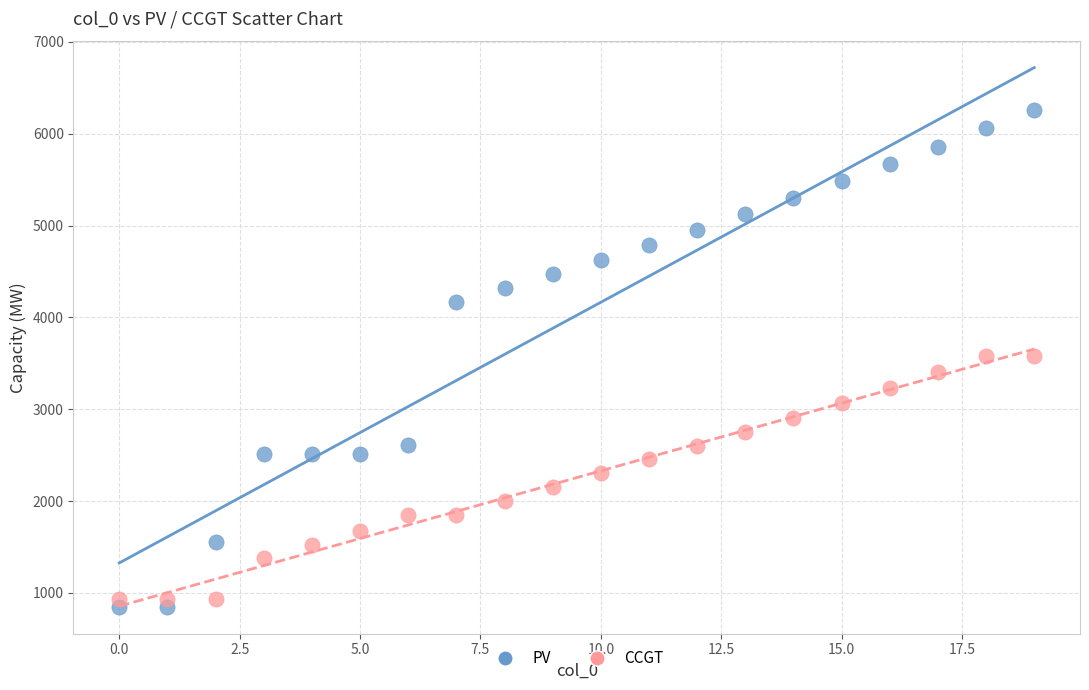

Which series reaches the minimum Y coordinate?

PV